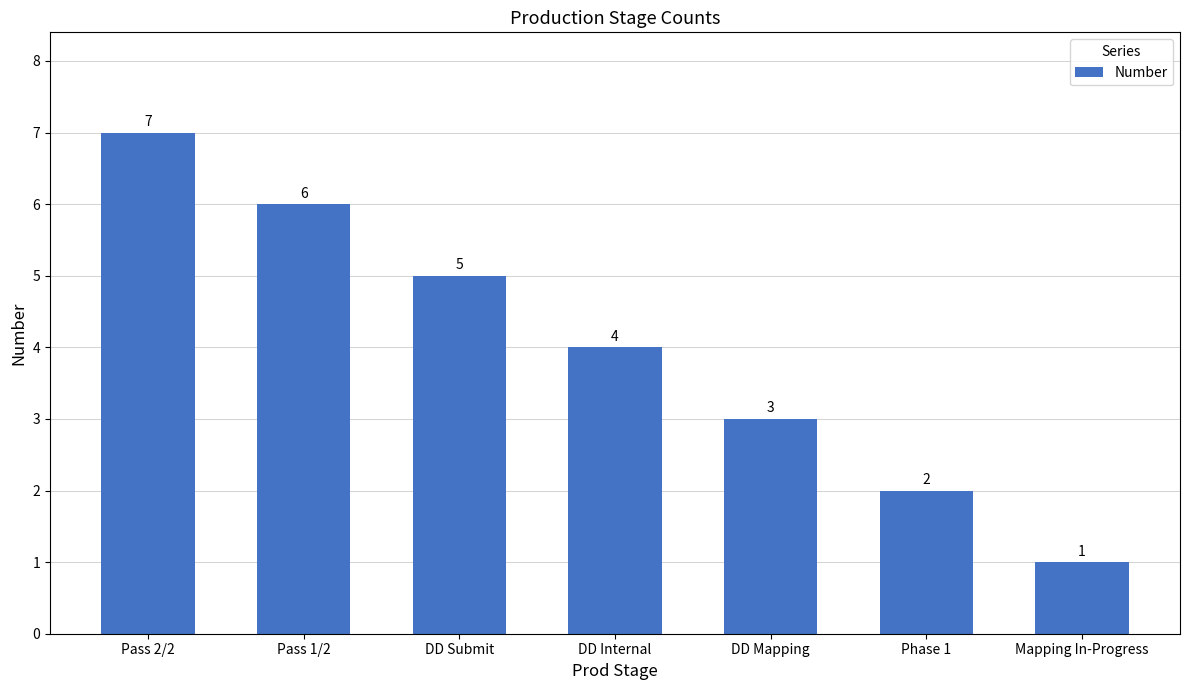

What is the maximum value shown in the chart?

7